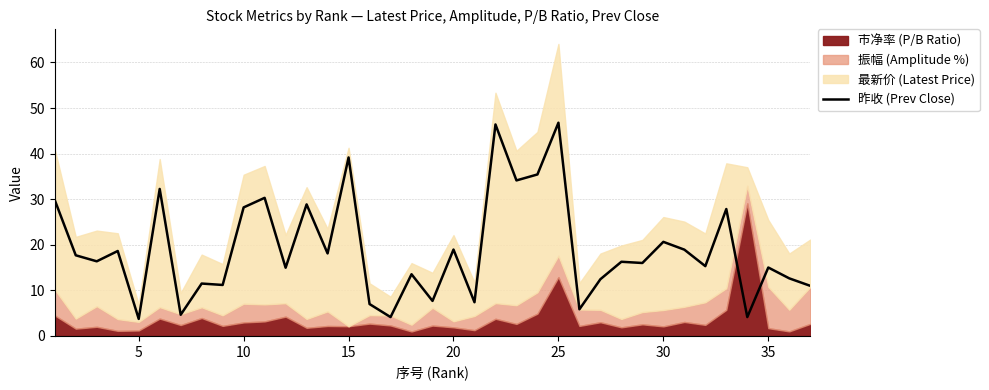

How many interior local peaks (higher than both neighbors) does the data have?

14